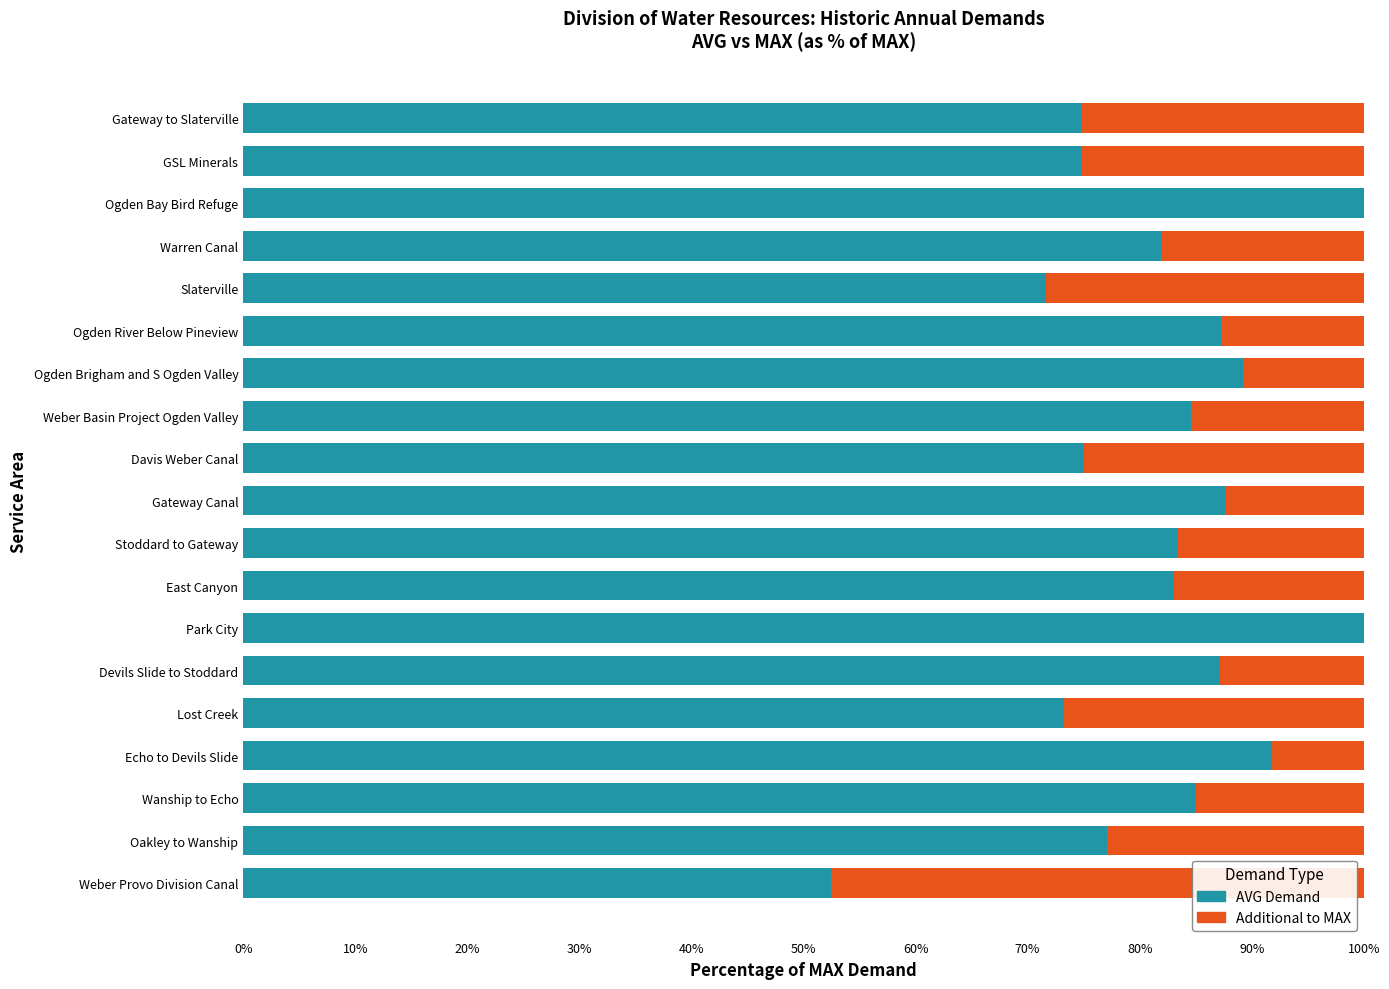

What is the highest value of the AVG Demand series?

100.0